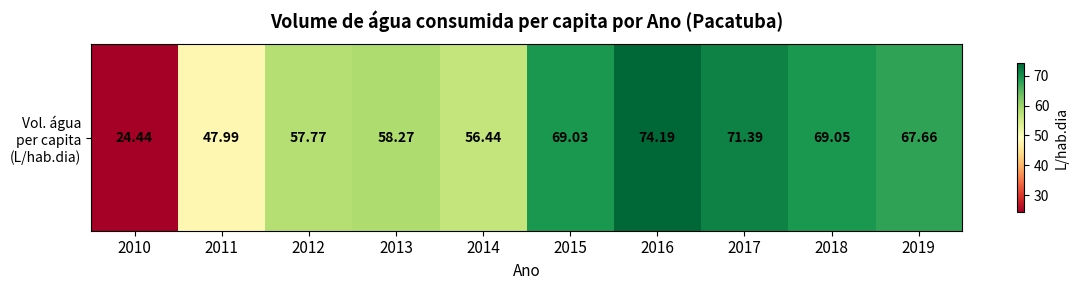

Which label corresponds to the smallest value in the chart?

2010